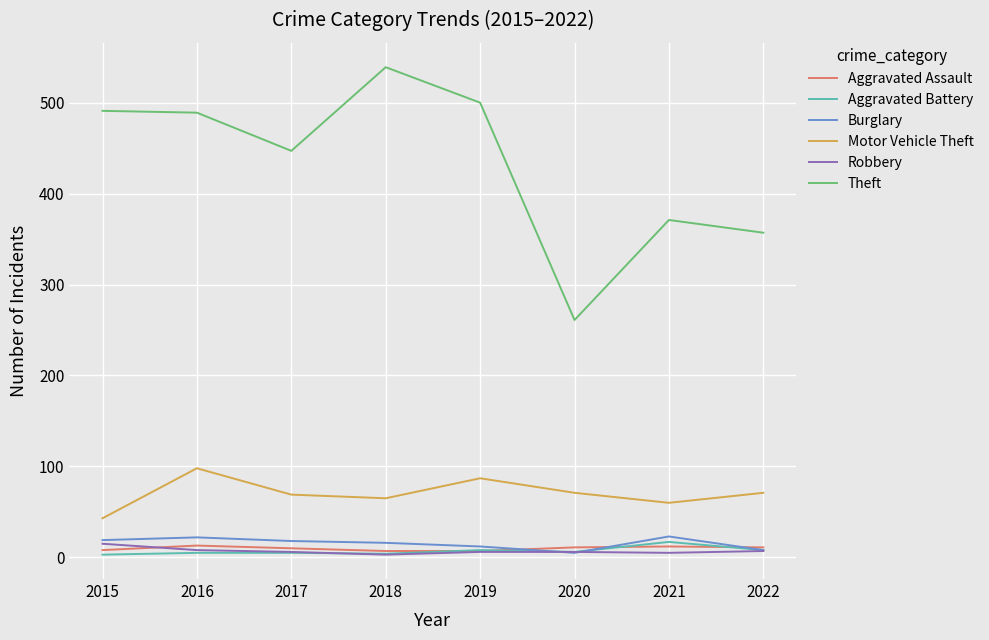

How many series are shown in this chart?

6